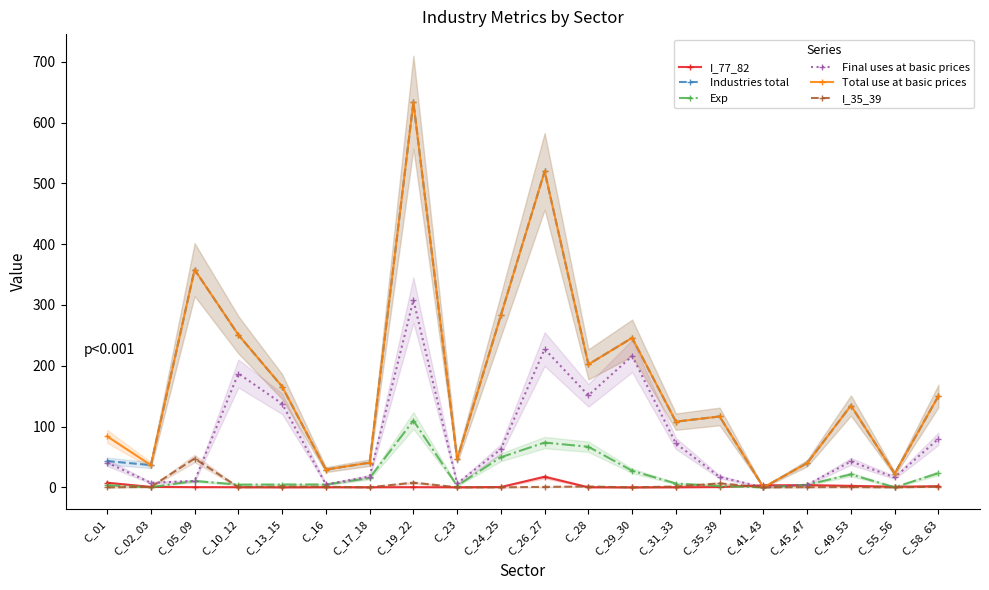

How many data points in Final uses at basic prices are less than 42?

10